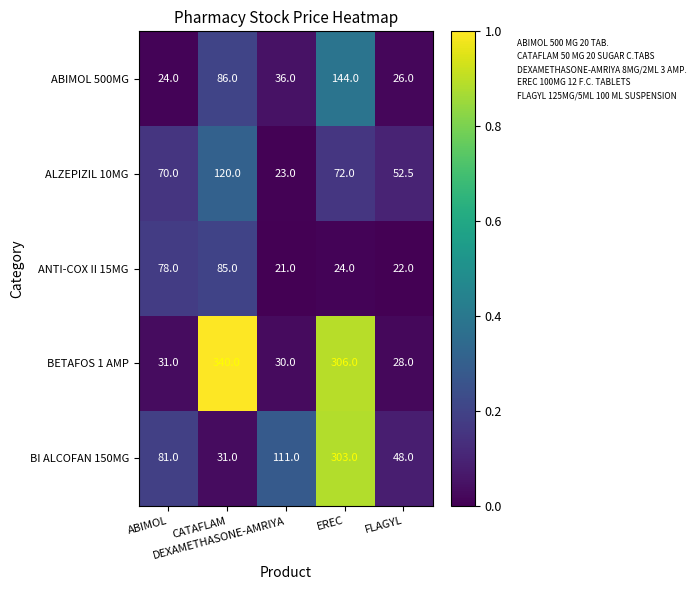

What is the sum of all BI ALCOFAN 150MG values?

574.0